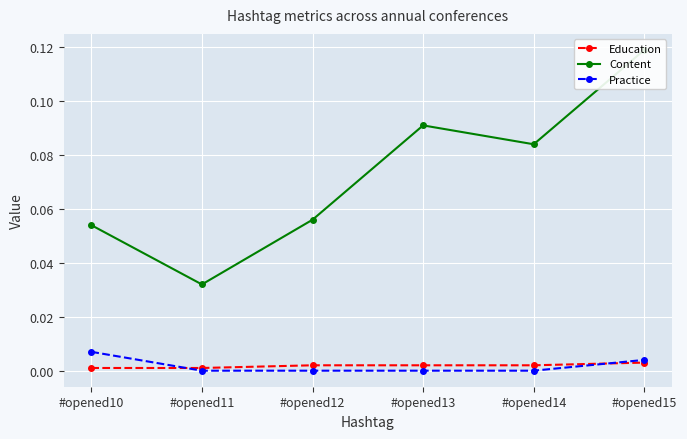

List the labels in order of Education value, smallest first.

#opened10, #opened11, #opened12, #opened13, #opened14, #opened15